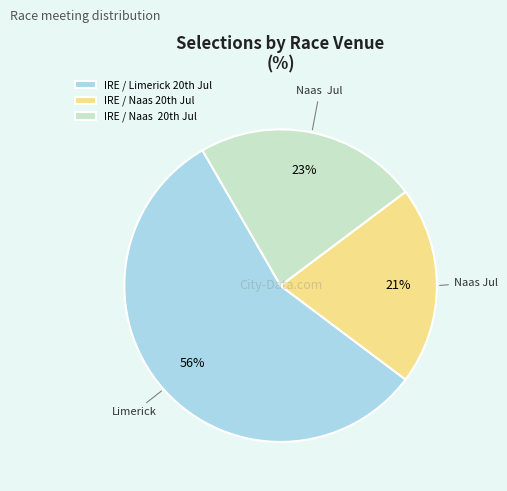

Is there a majority slice in this chart?

Yes